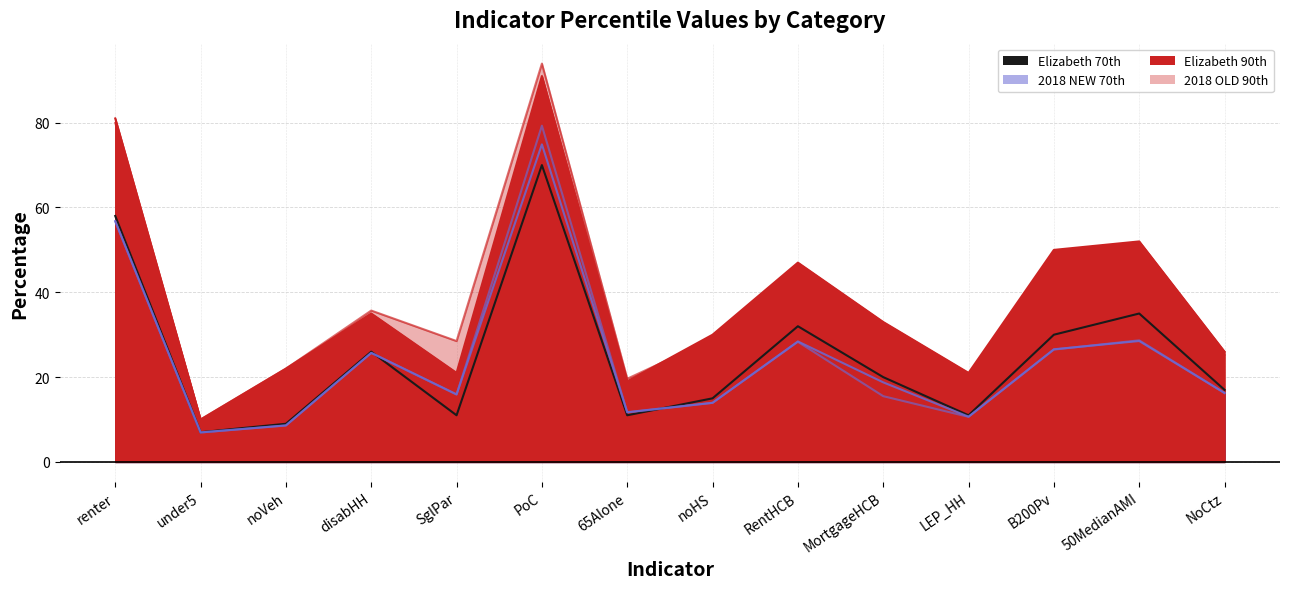

How many categories are shown in the chart?

14